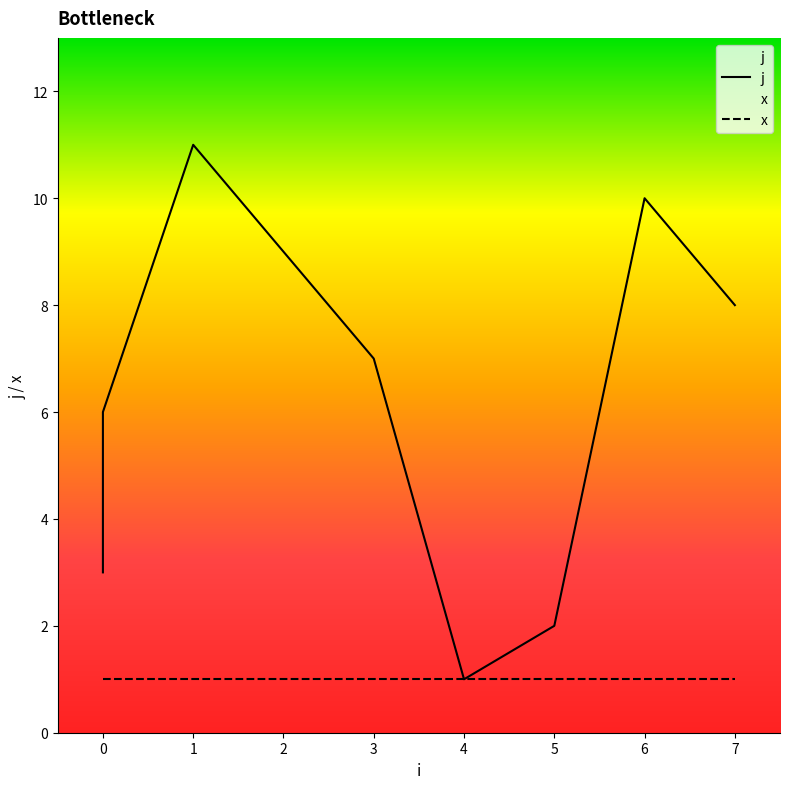

How many interior local peaks (higher than both neighbors) does the data have?

2